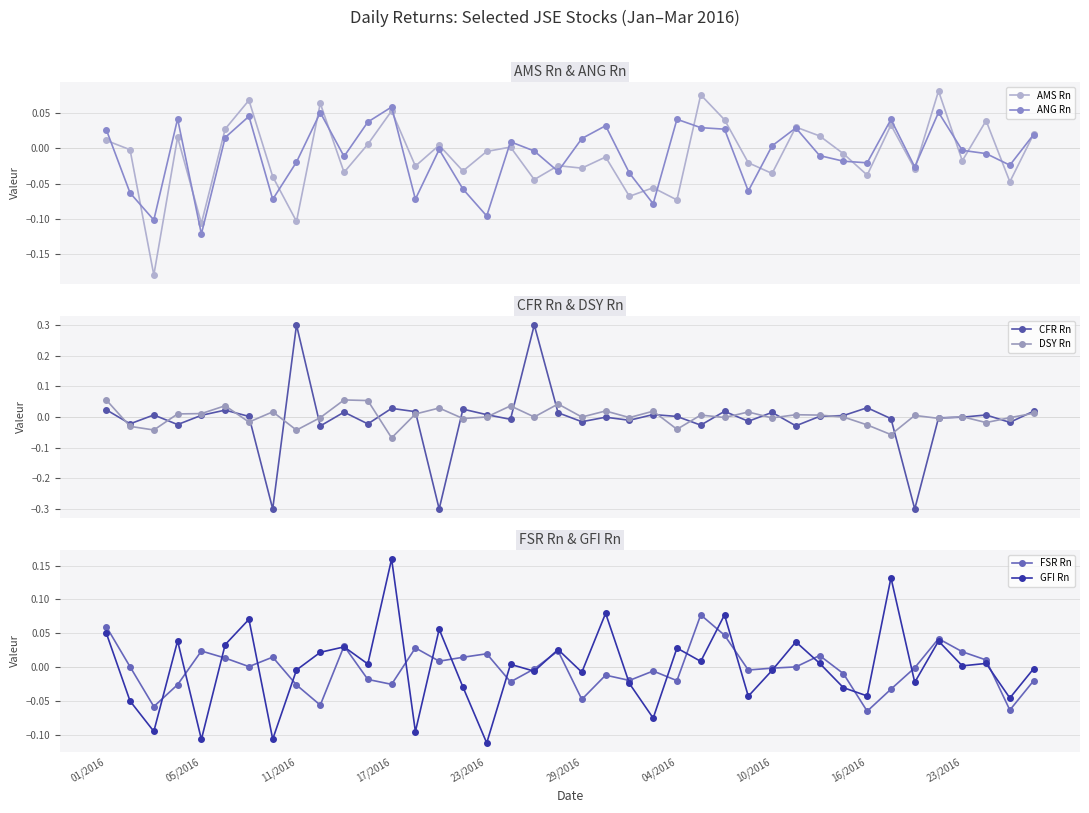

At which category is the sum across all series the highest?

18